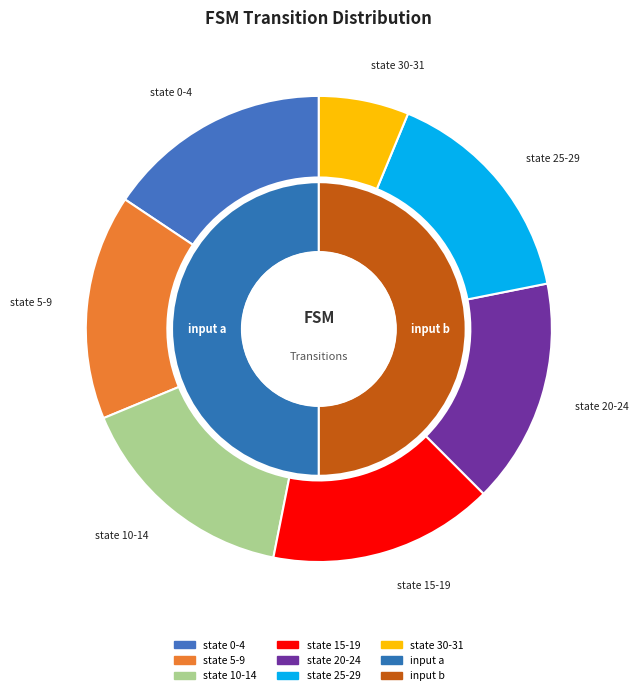

To the nearest percent, what is the difference between the state 0-4 and state 30-31 slice percentages?

9%